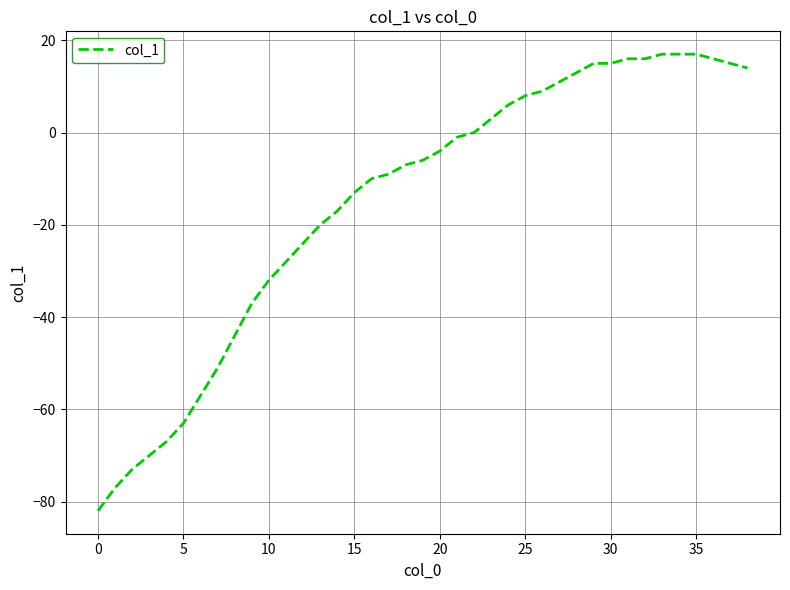

What is the greatest value displayed?

17